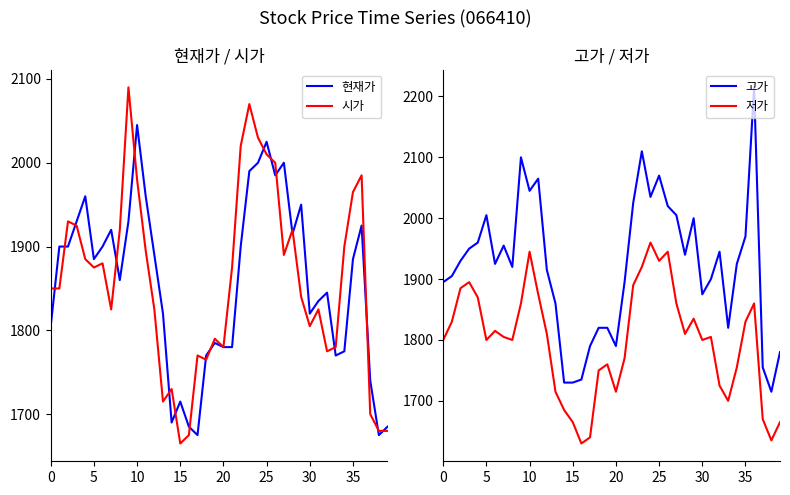

Rank the series at 29 from highest to lowest value.

고가, 현재가, 시가, 저가